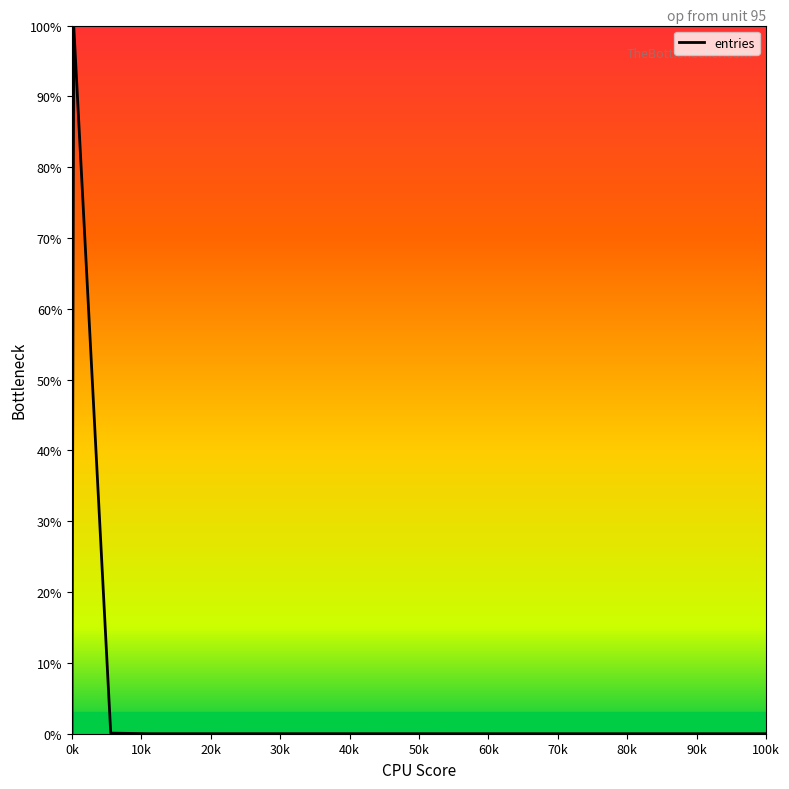

Does the chart display data point markers on the line(s)?

No